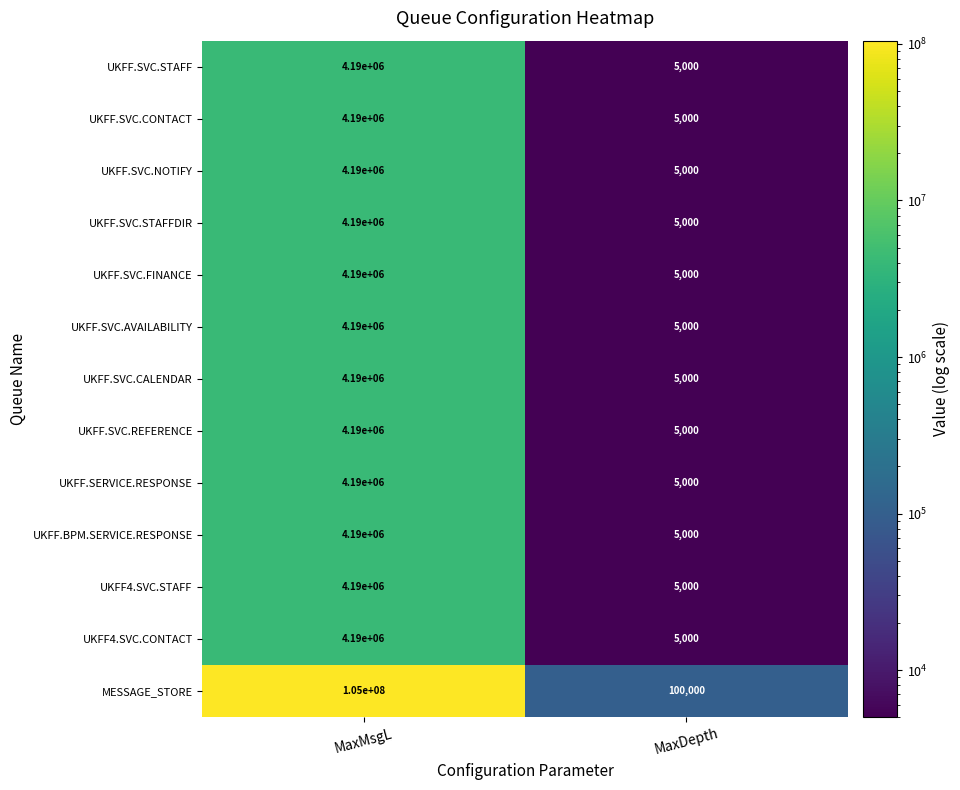

What is the difference between the highest and lowest values at MaxMsgL?

100810000